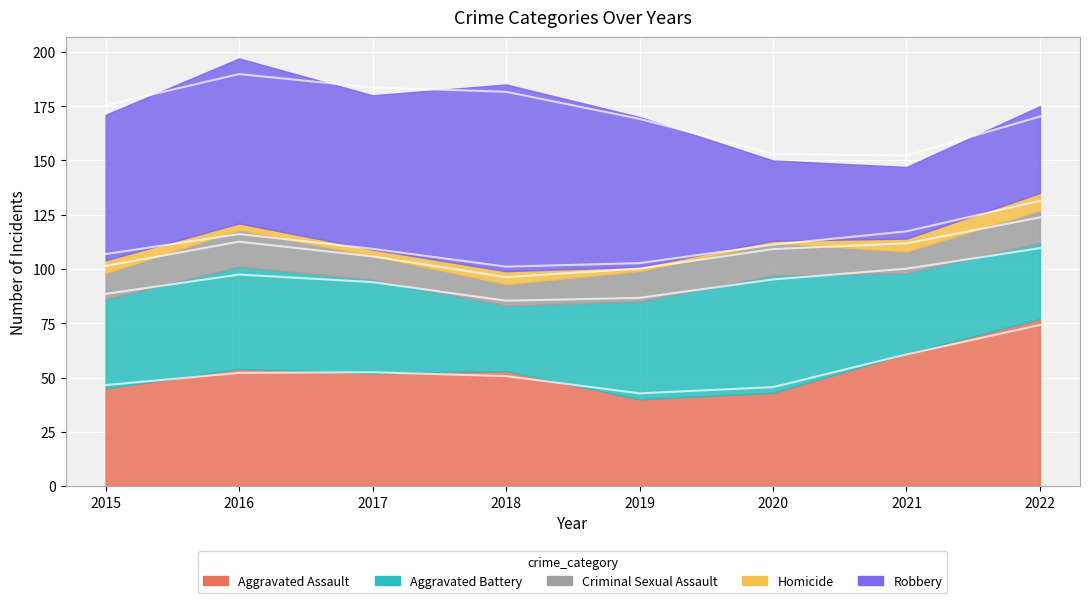

What is the value of the Robbery point at the 3rd from the left?

71